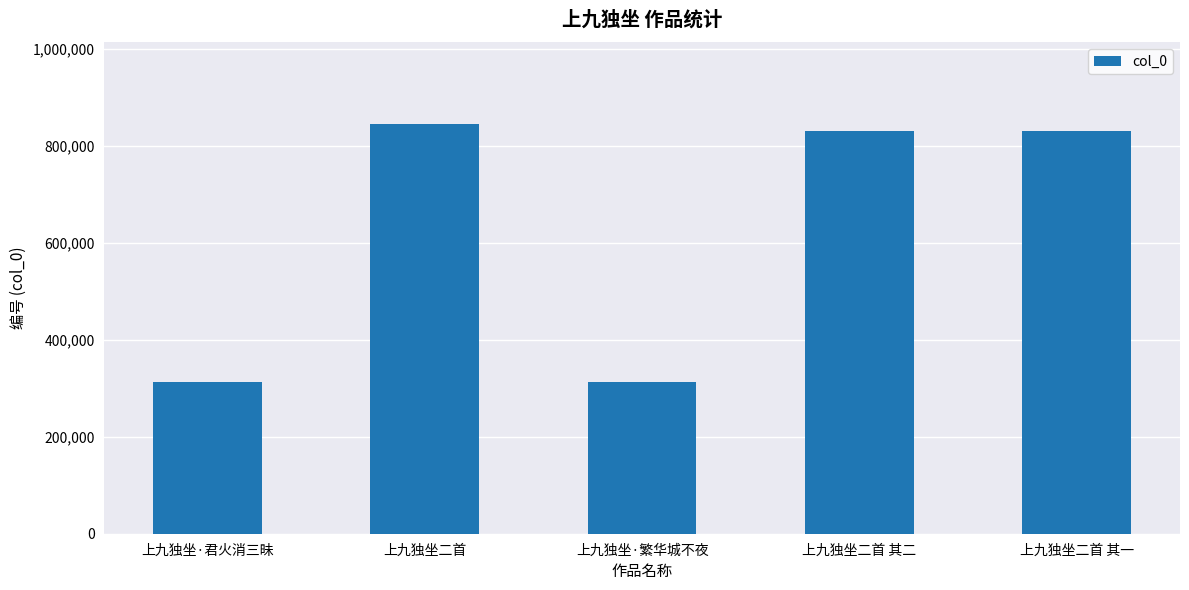

What is the change in value from 上九独坐二首 to 上九独坐·繁华城不夜?

-532182